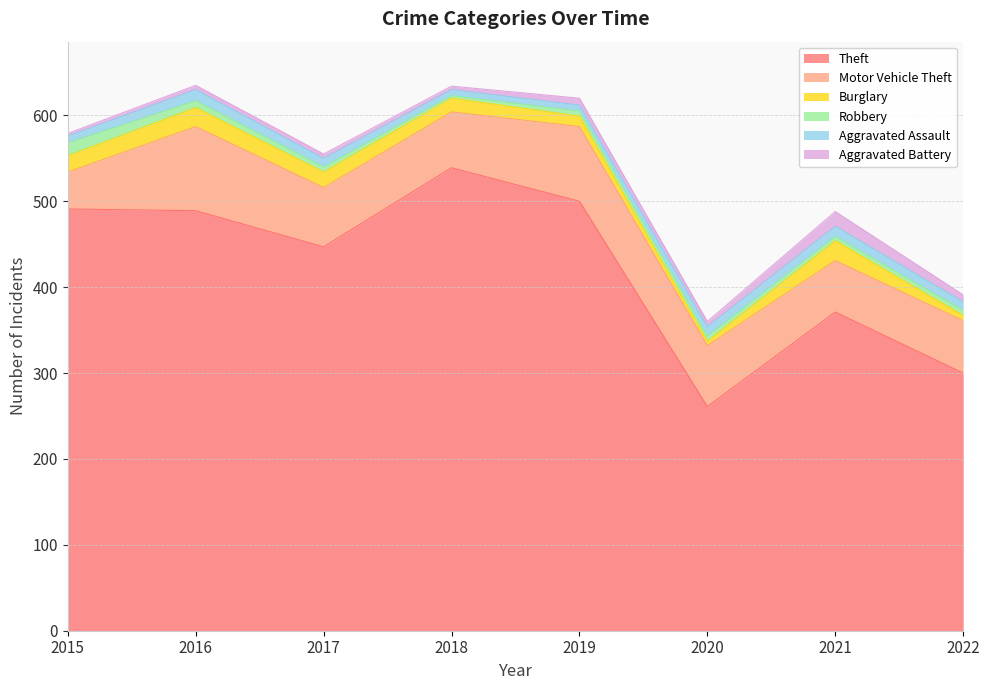

What is the difference between the second highest and second lowest values in the Aggravated Battery series?

4